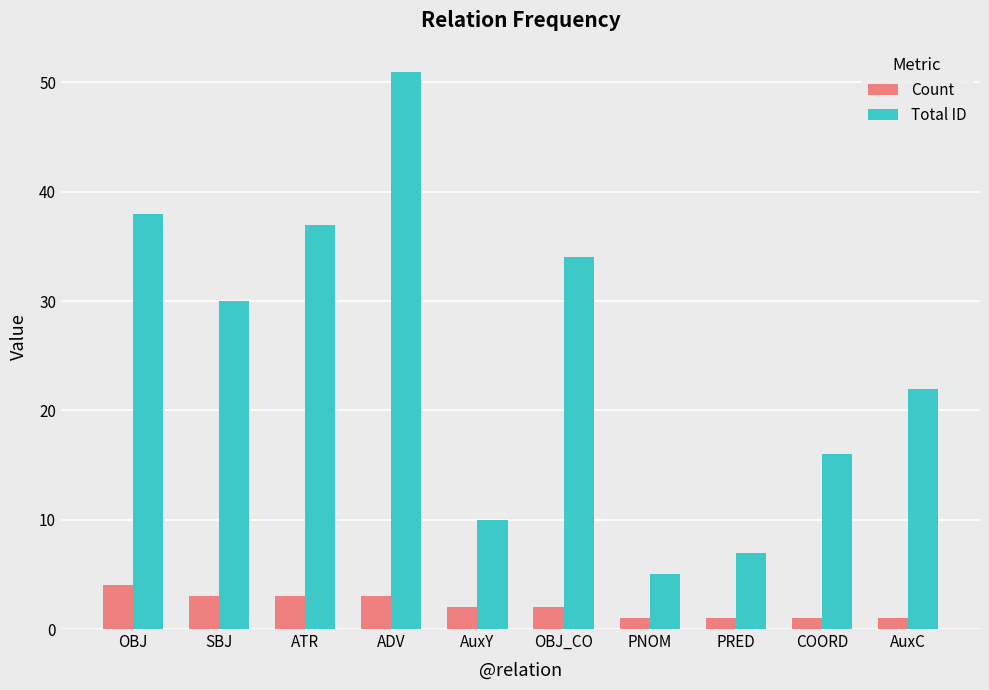

The value of Total ID at PRED is 7. True or false?

True